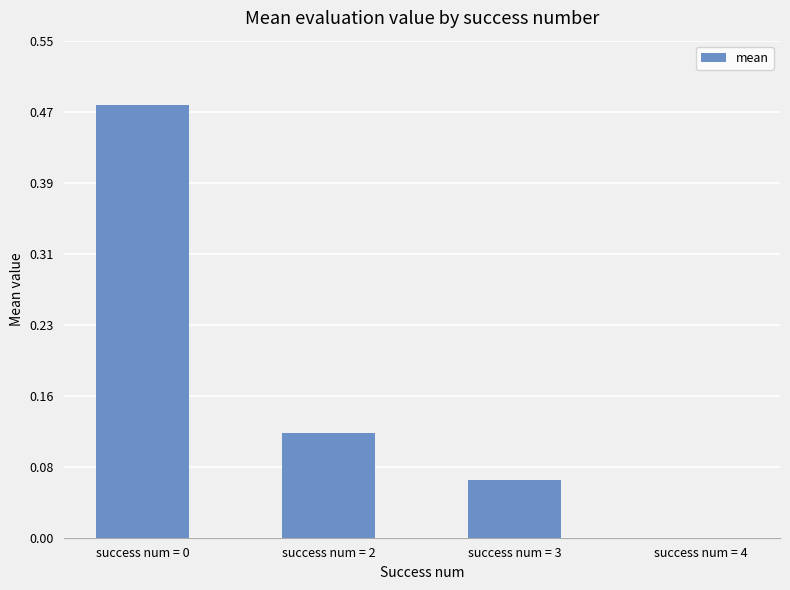

The value at success num = 0 is 0.7. True or false?

False